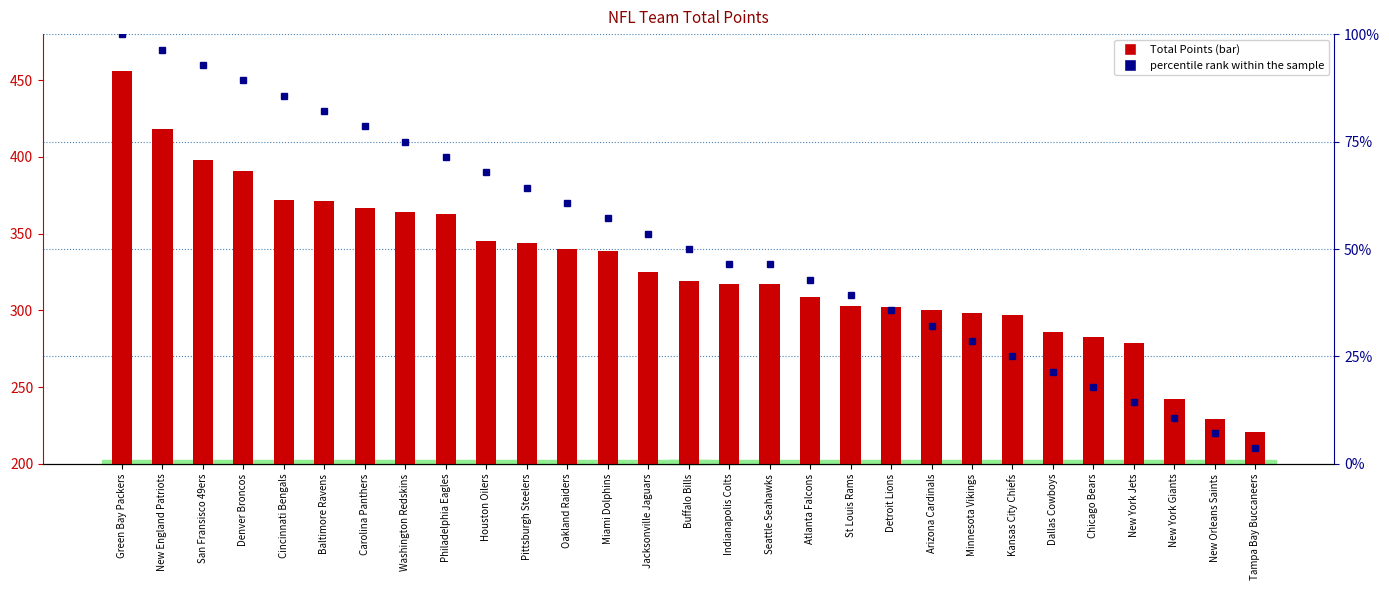

Which has a higher value, Philadelphia Eagles or Jacksonville Jaguars?

Philadelphia Eagles